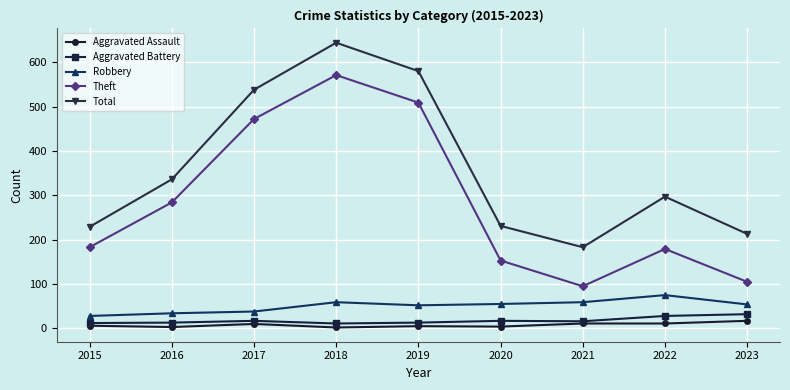

True or false: Robbery and Theft intersect in this chart.

False